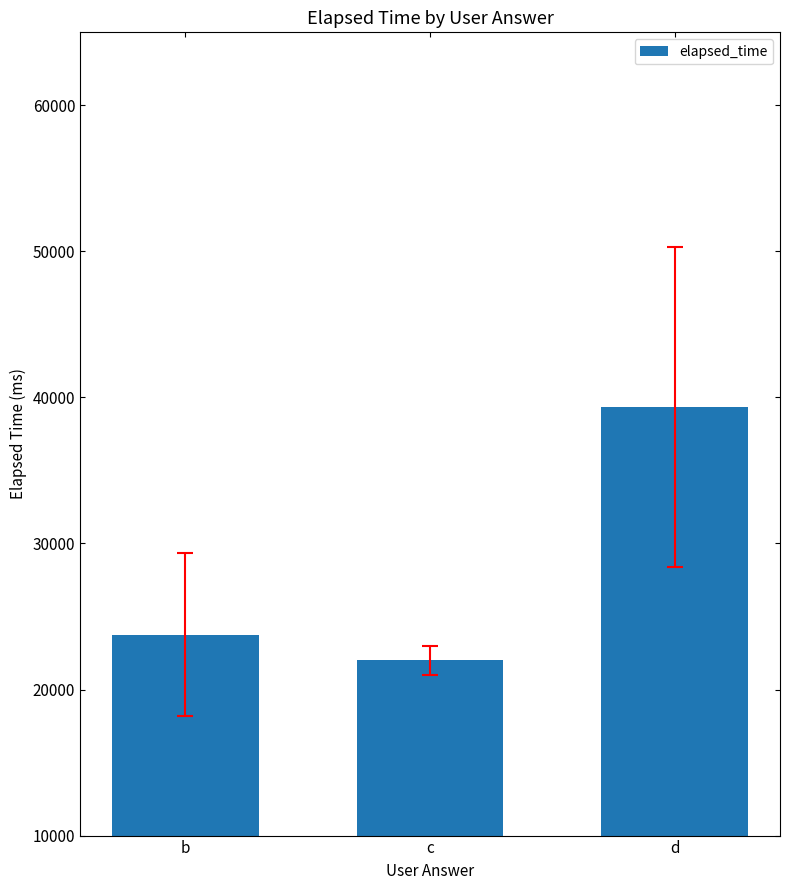

What is the greatest value displayed?

39333.3